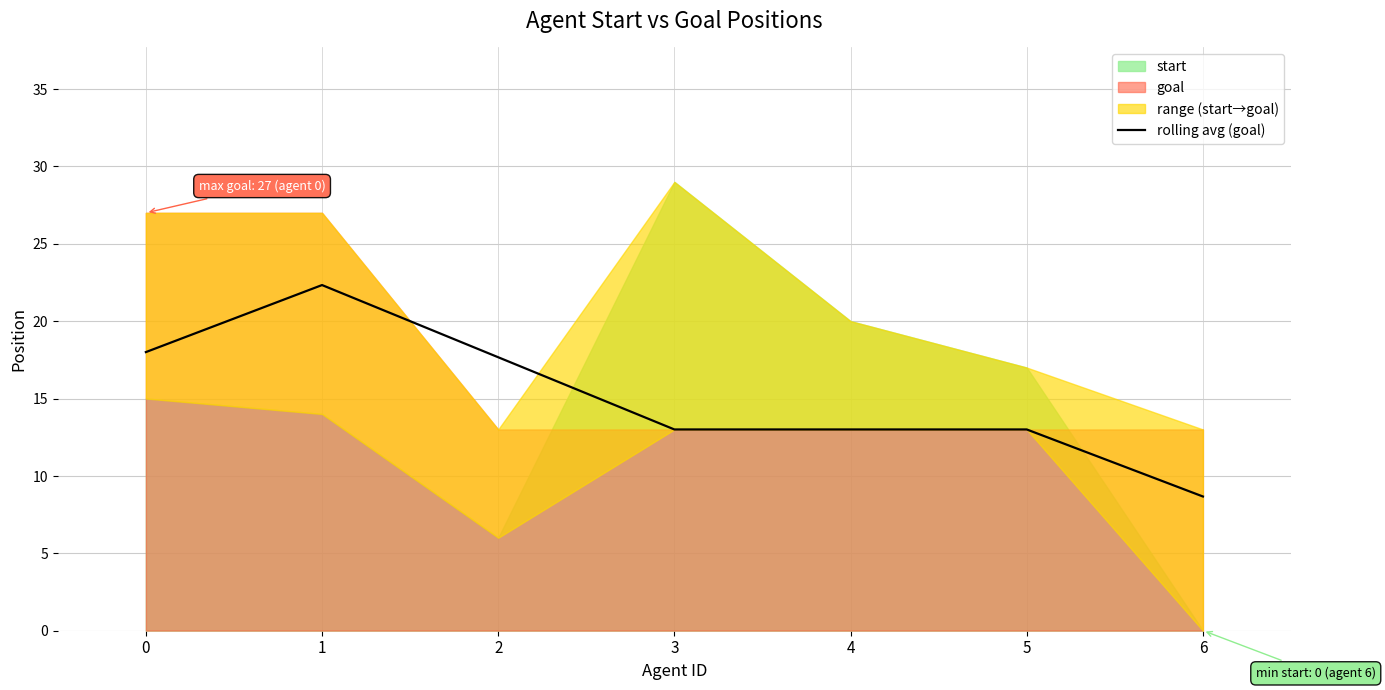

True or false: the data shows 19.7 at 5.

False